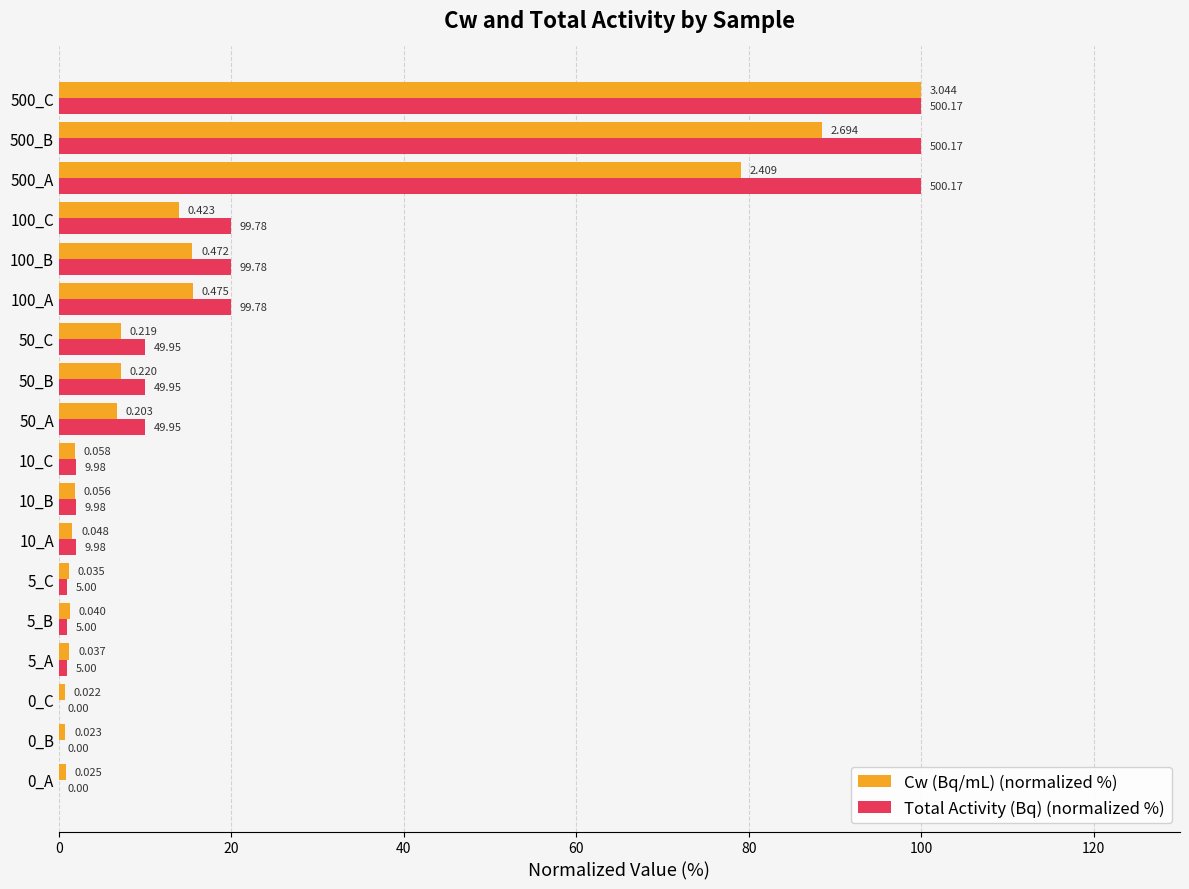

What are all the series names shown in the legend?

Cw (Bq/mL) (normalized %), Total Activity (Bq) (normalized %)